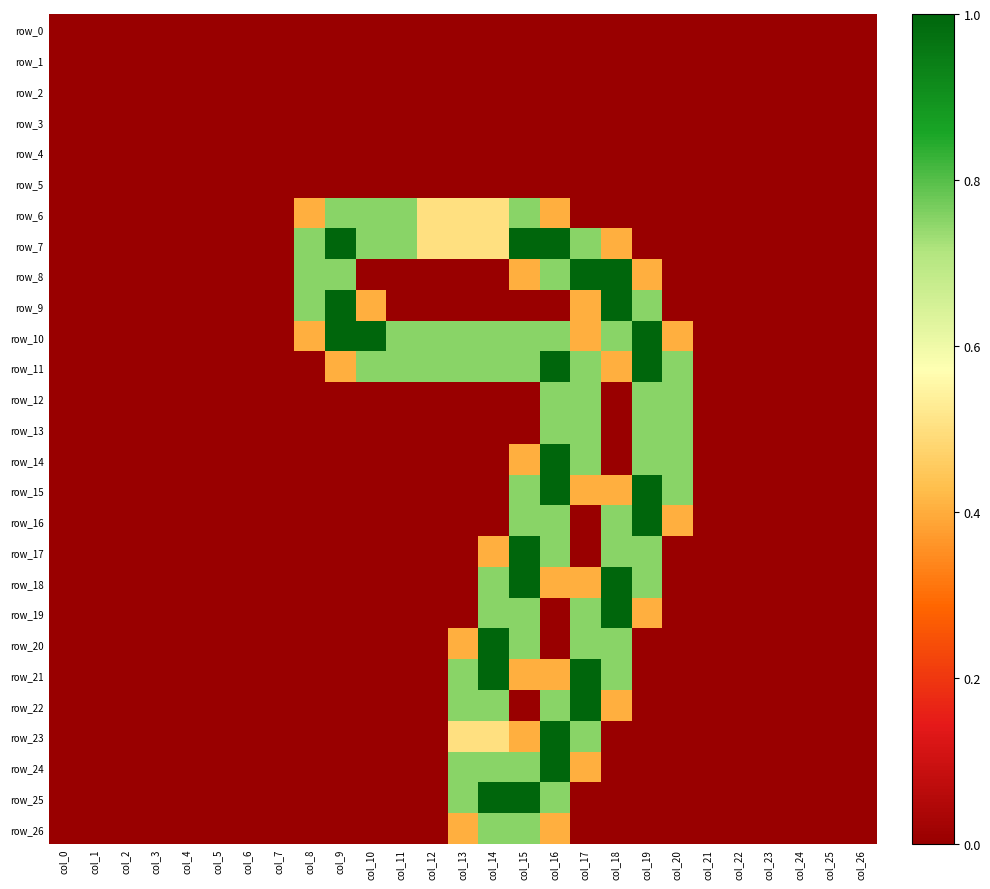

Which category has the highest value in the row_9 series?

col_9